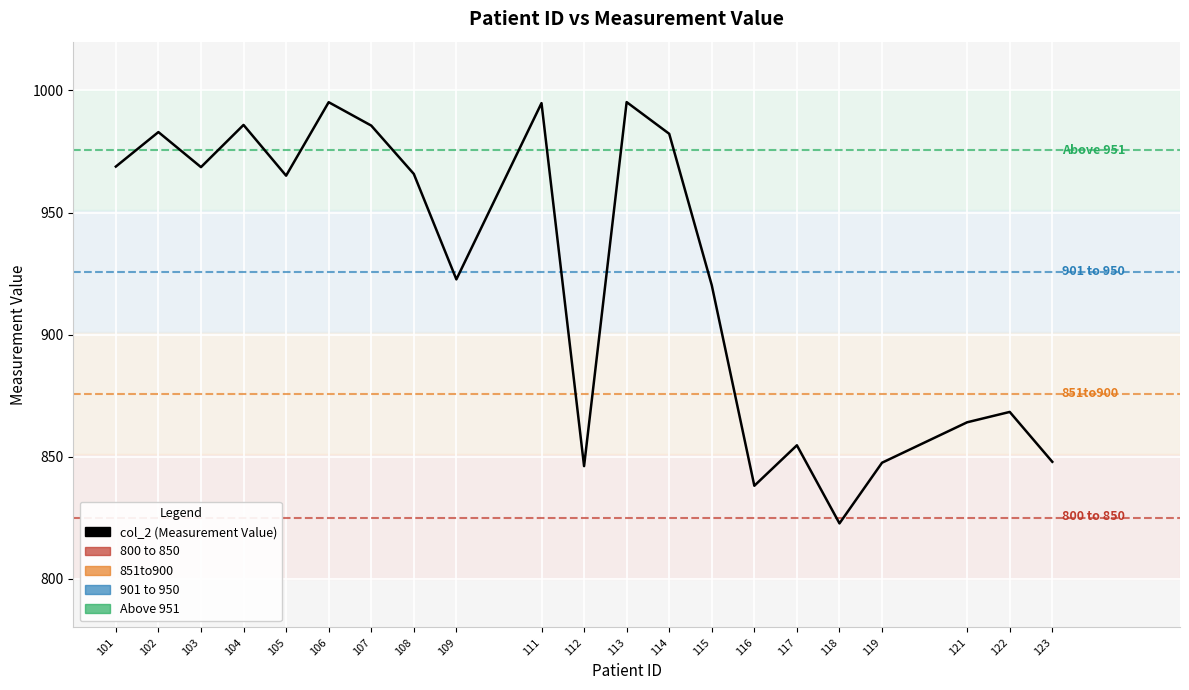

What is the change in value from 101 to 123?

-121.0